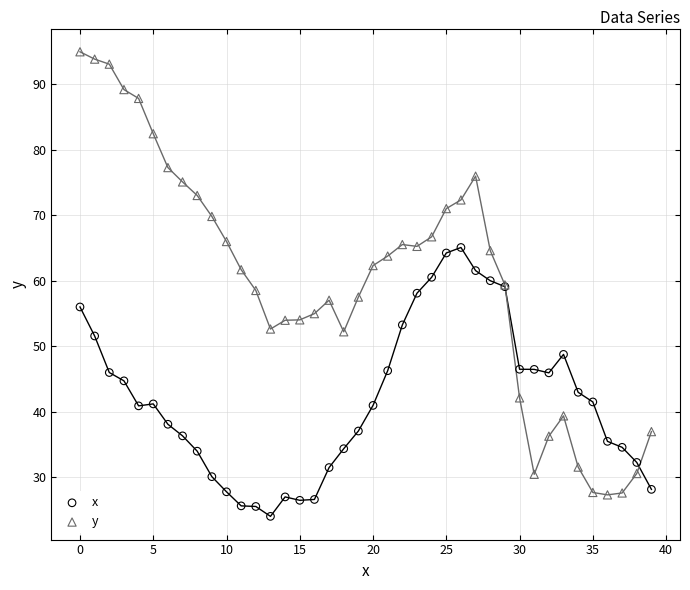

Which series reaches the maximum Y coordinate?

y